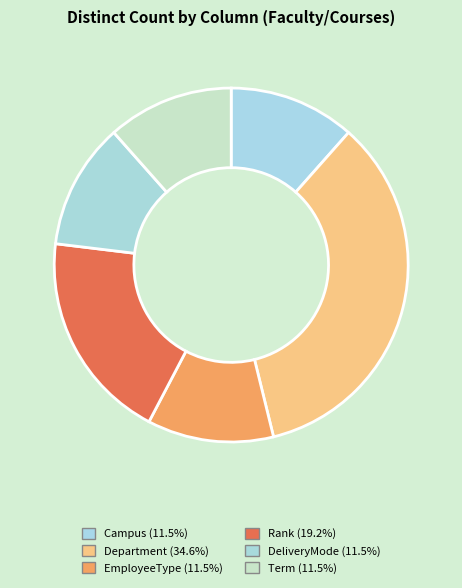

To the nearest percent, what is the difference between the largest and smallest slice percentages?

23%